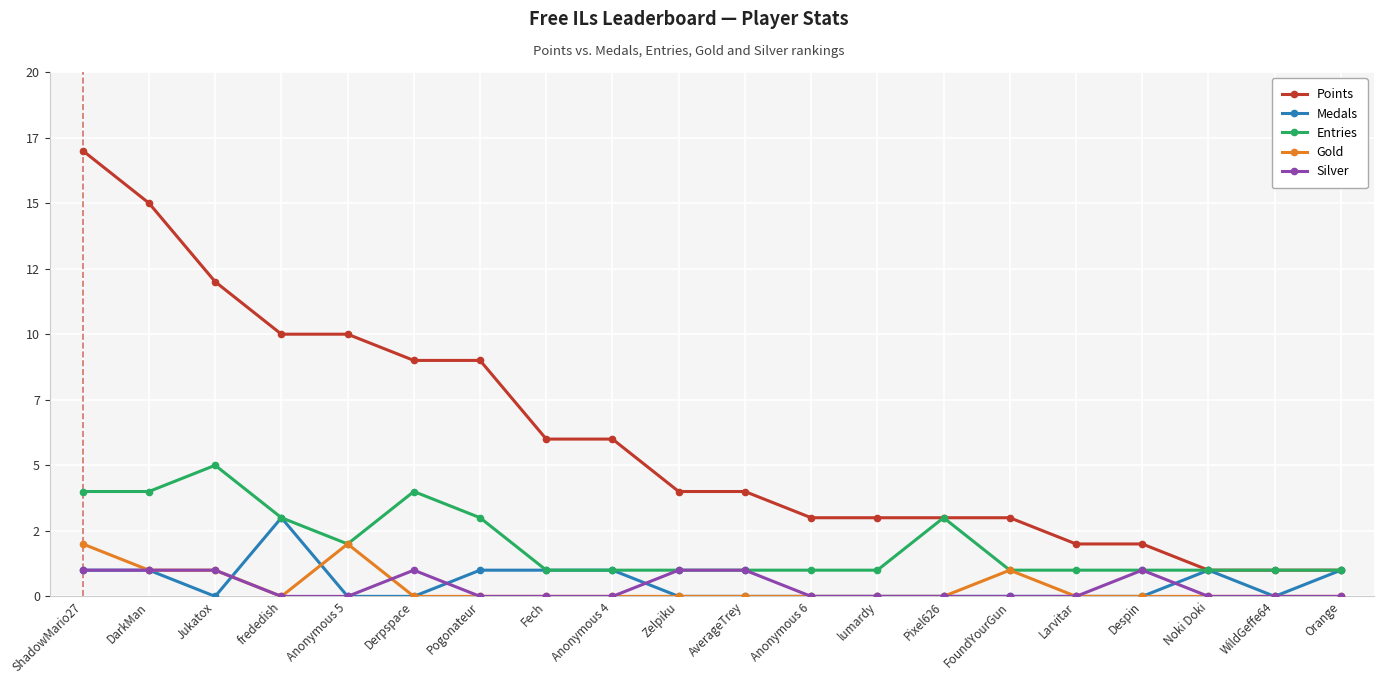

Which series has the largest total across all categories?

Points